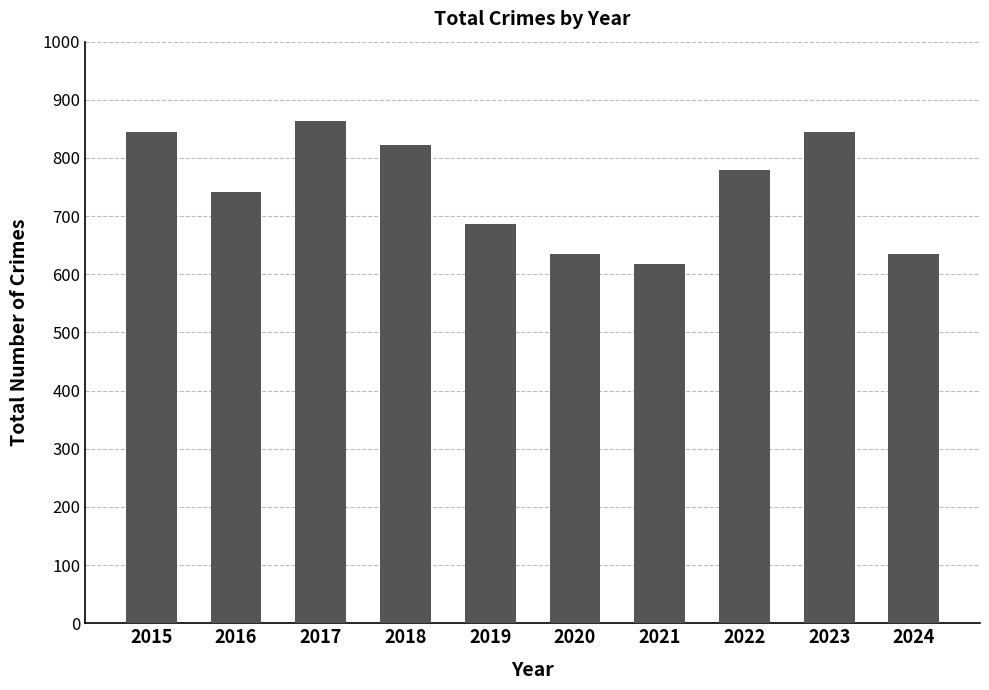

What is the difference between the maximum and minimum values?

246